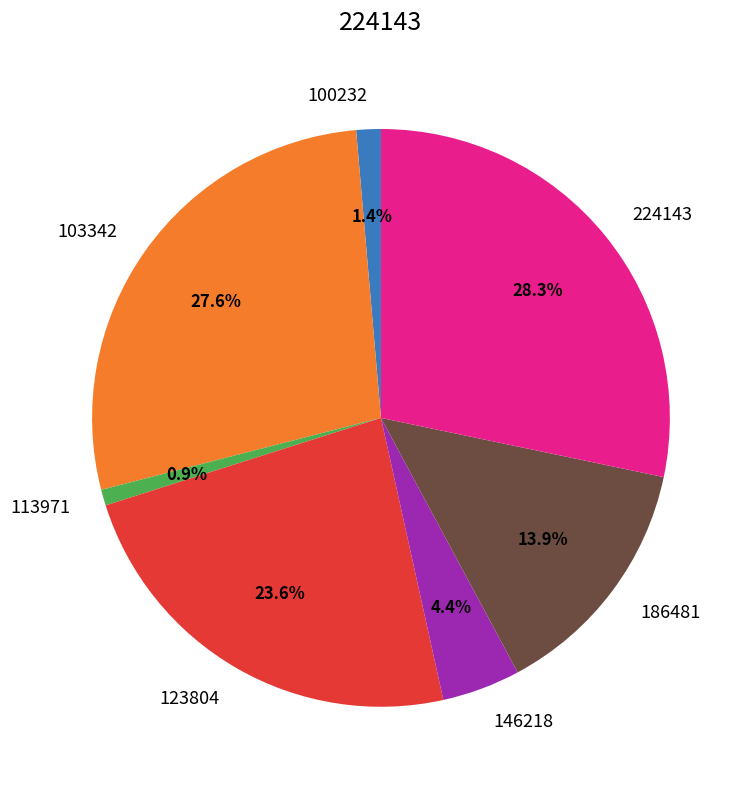

What is the largest slice in the pie chart?

224143